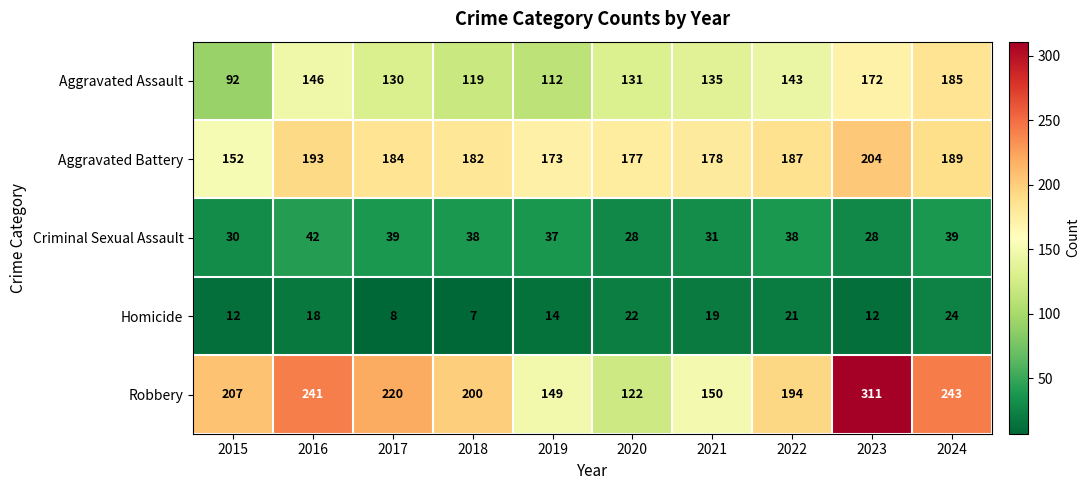

At which label does Aggravated Assault reach its minimum?

2015